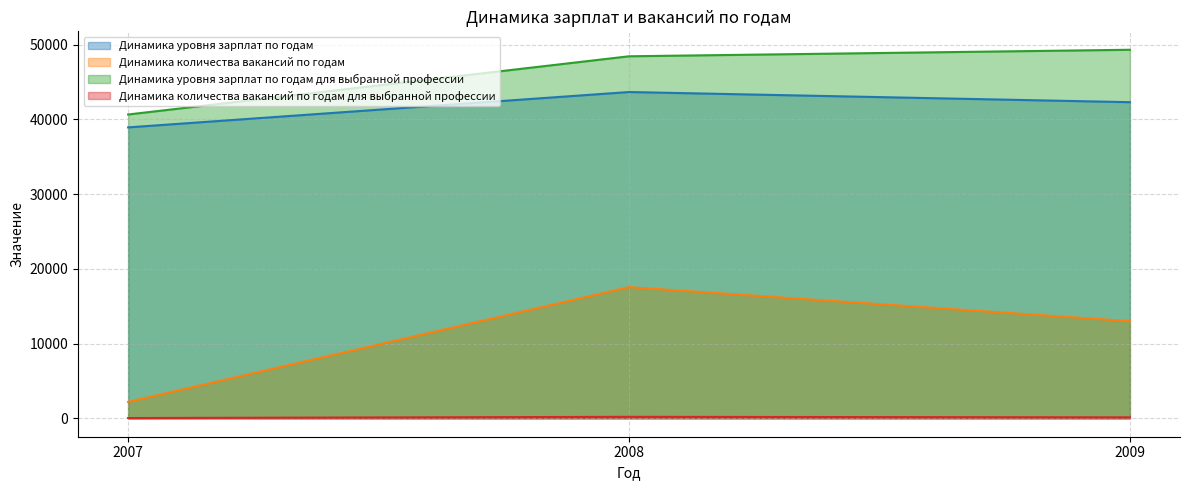

Which category has the highest value in the Динамика количества вакансий по годам series?

2008